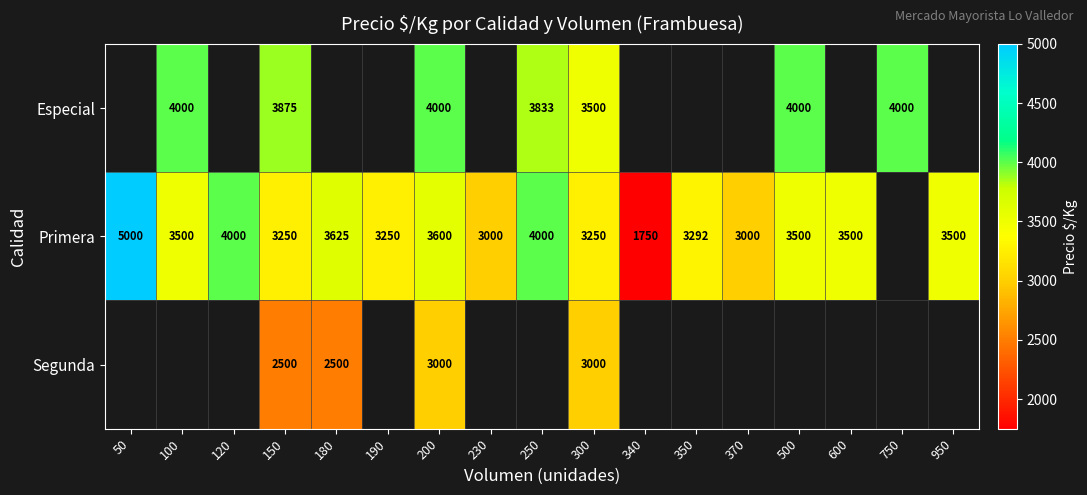

At 300, list the series in order from largest to smallest.

Especial, Primera, Segunda